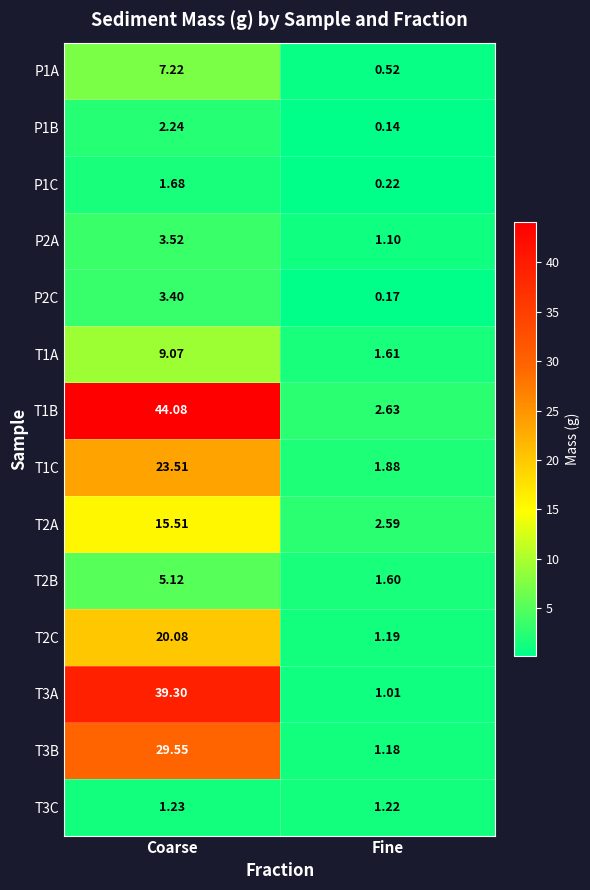

List the labels in order of T2B value, largest first.

Coarse, Fine